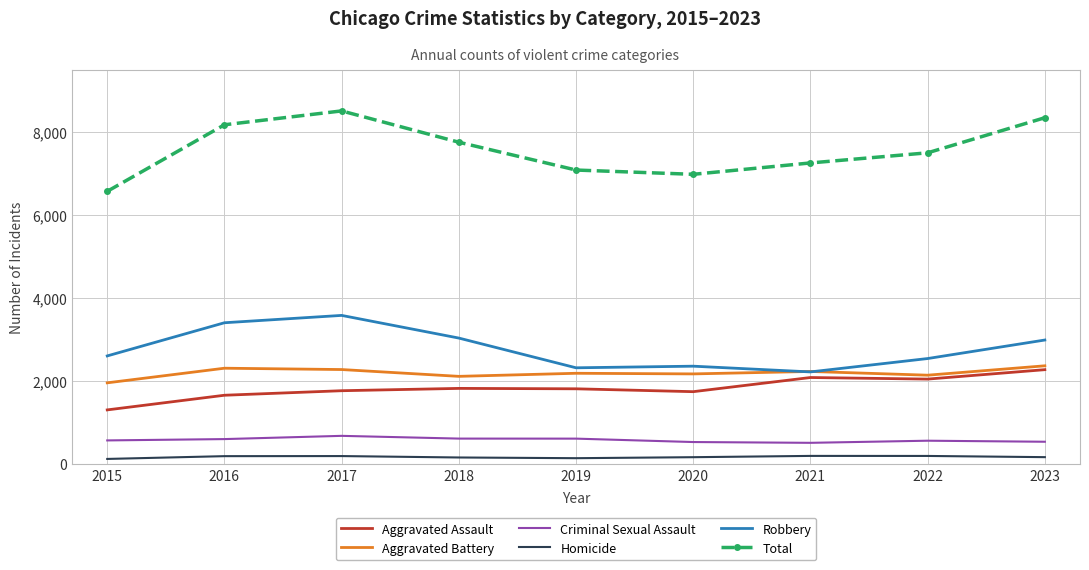

What is the total value across all series at 2019?

14168